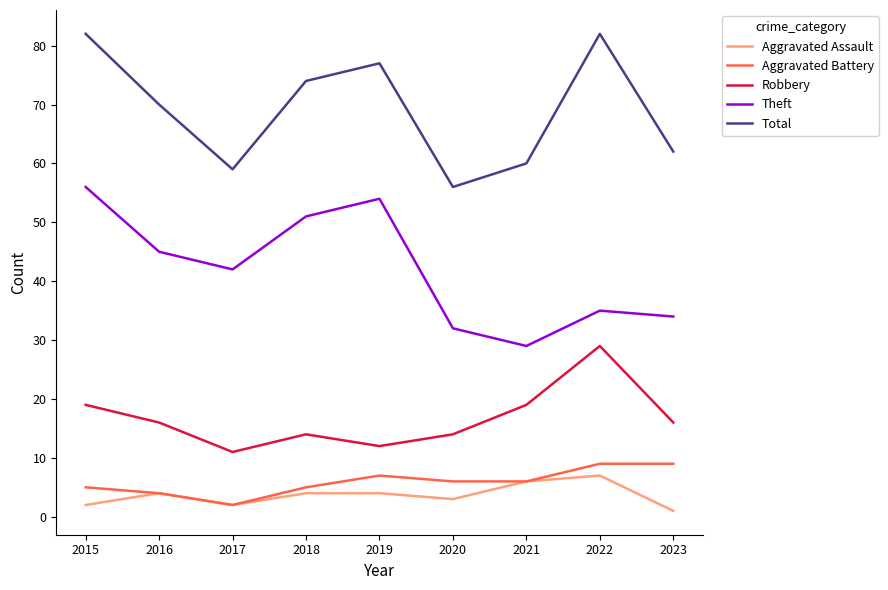

How many interior local valleys does the Aggravated Assault series have?

2